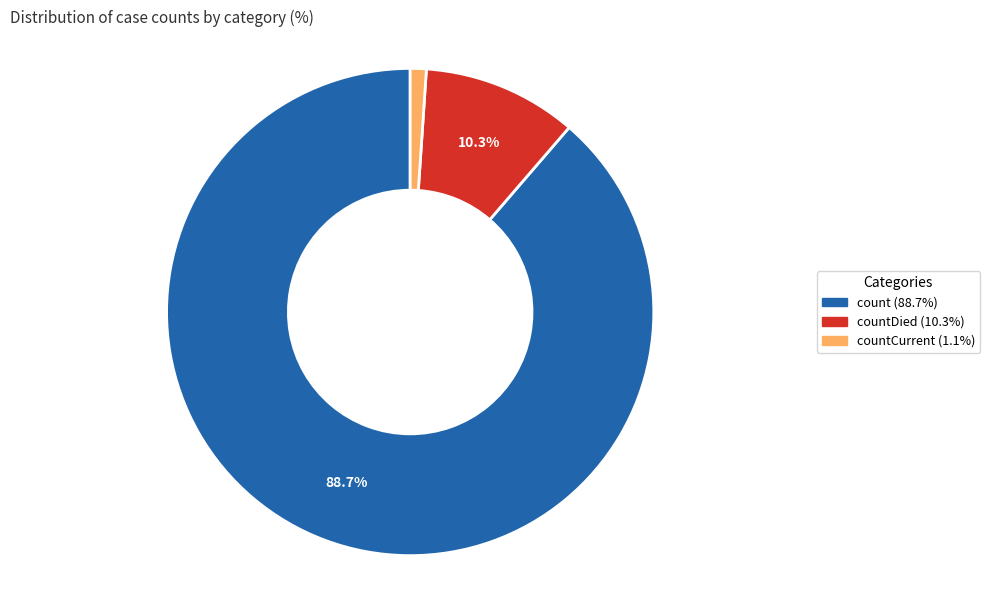

Is there any slice that represents more than half of the pie?

Yes